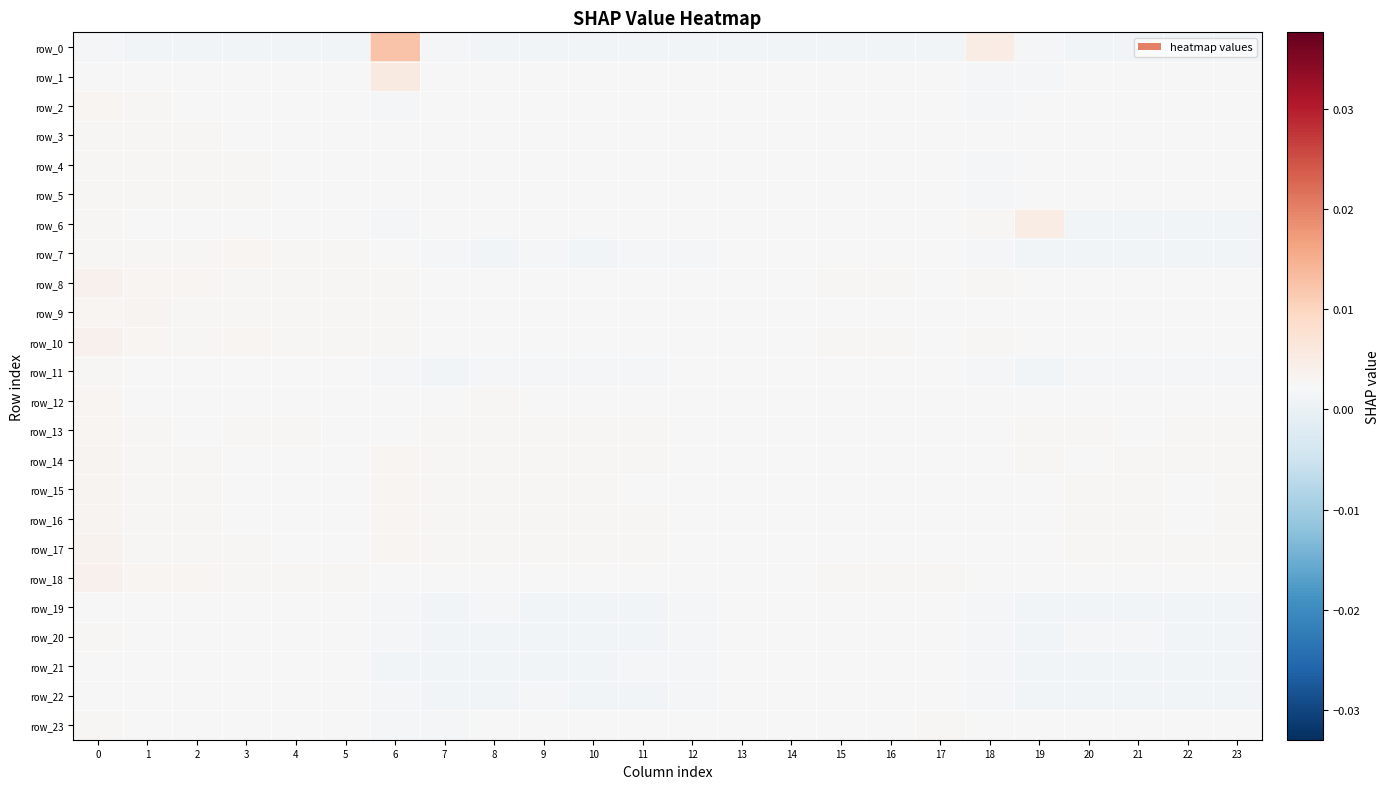

What is the total value across all series at 11?

0.1